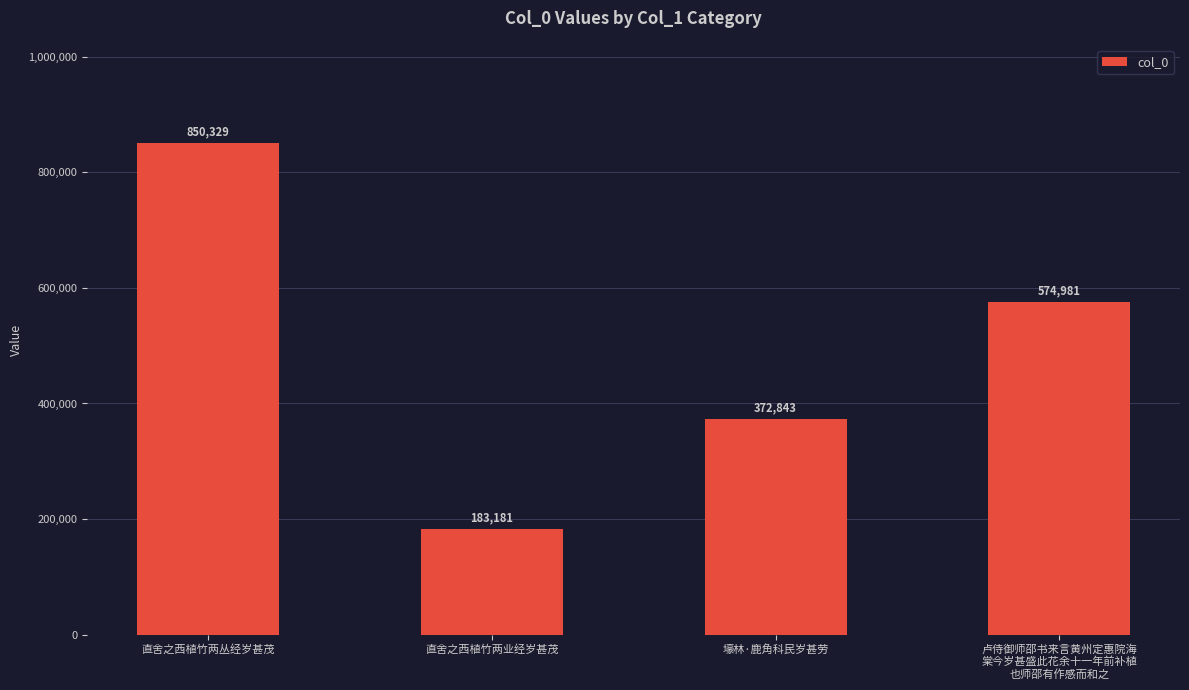

Reading left to right, transcribe all the data shown in this chart.

直舍之西植竹两丛经岁甚茂=850329	直舍之西植竹两业经岁甚茂=183181	壕林·鹿角科民岁甚劳=372843	卢侍御师邵书来言黄州定惠院海
棠今岁甚盛此花余十一年前补植
也师邵有作感而和之=574981